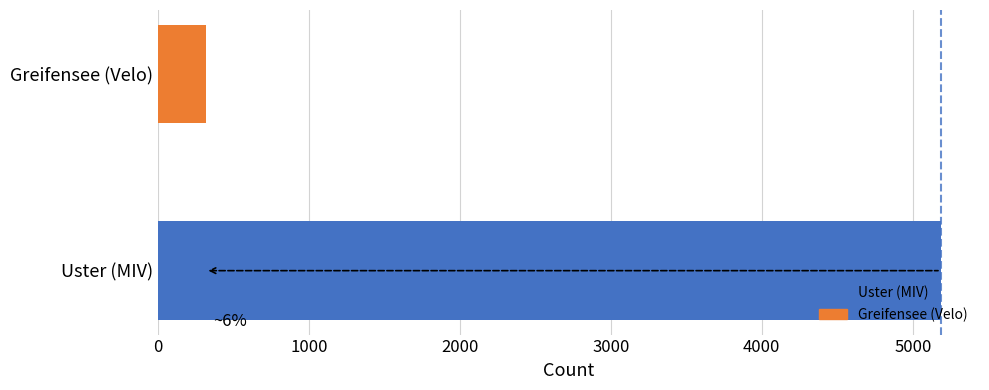

Reading top to bottom, what are all the values shown in this chart?

Greifensee (Velo)=316	Uster (MIV)=5186